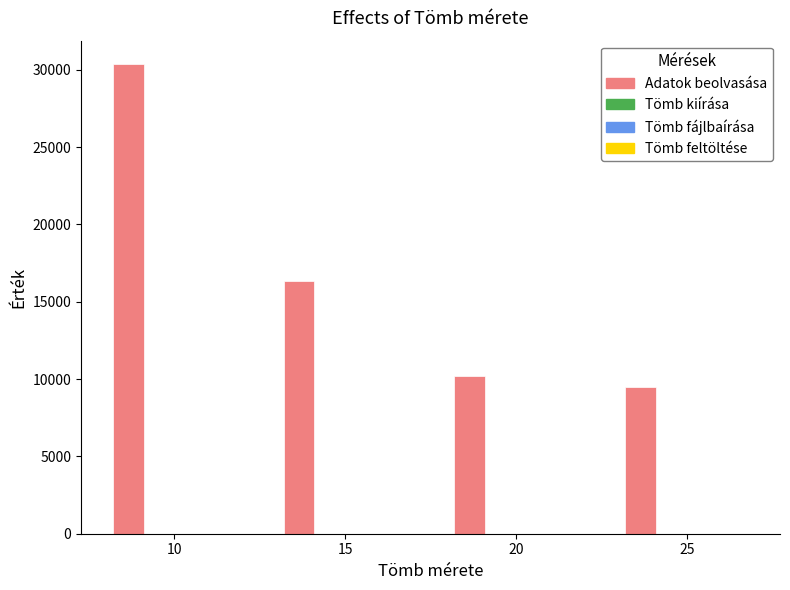

What is the maximum value shown in the chart?

30364